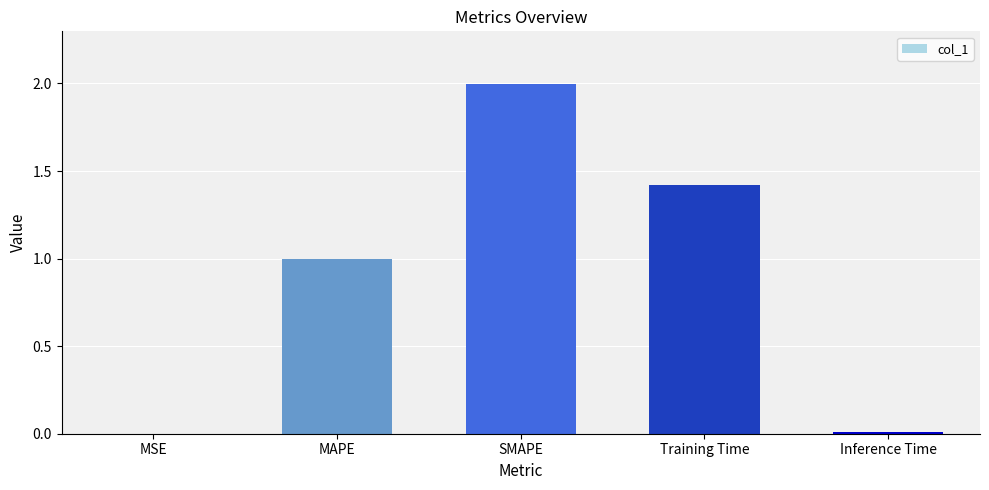

Are the bars horizontal?

No